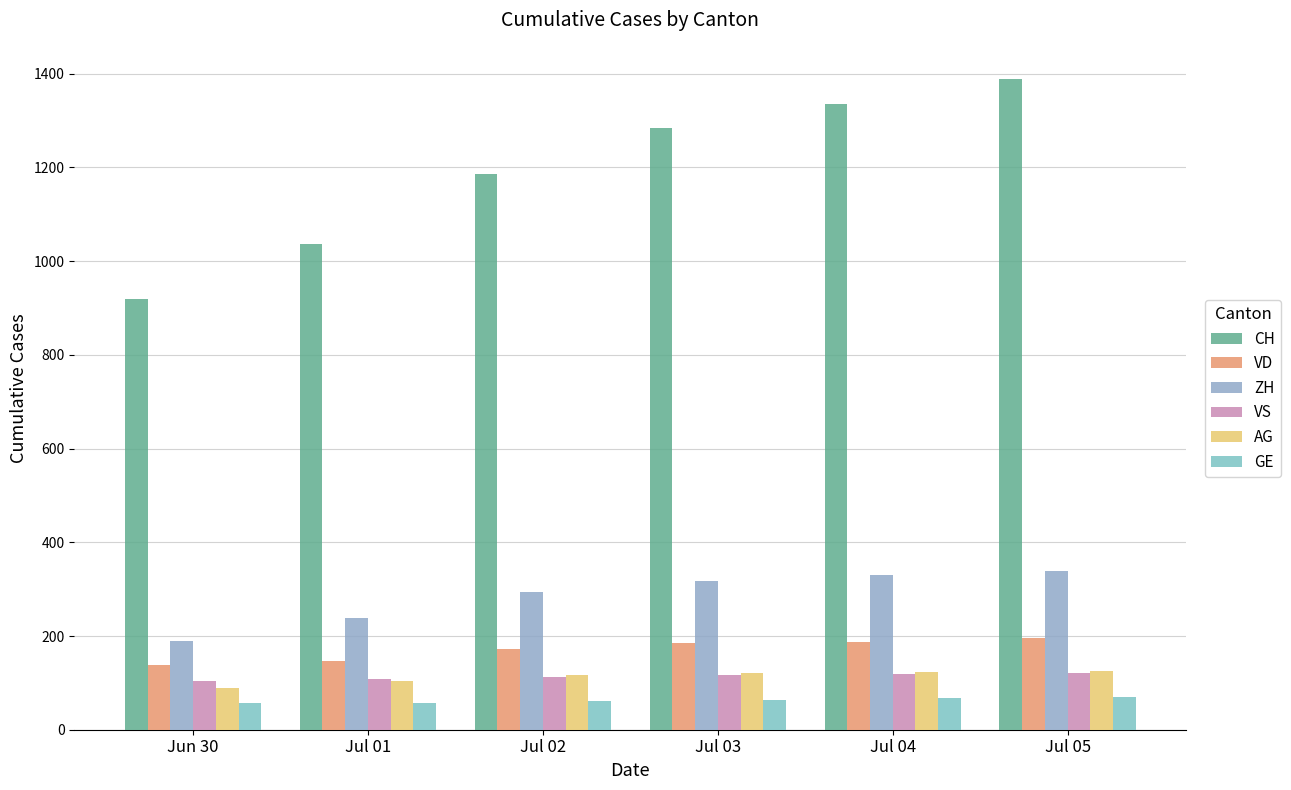

Count the number of categories in the chart.

6